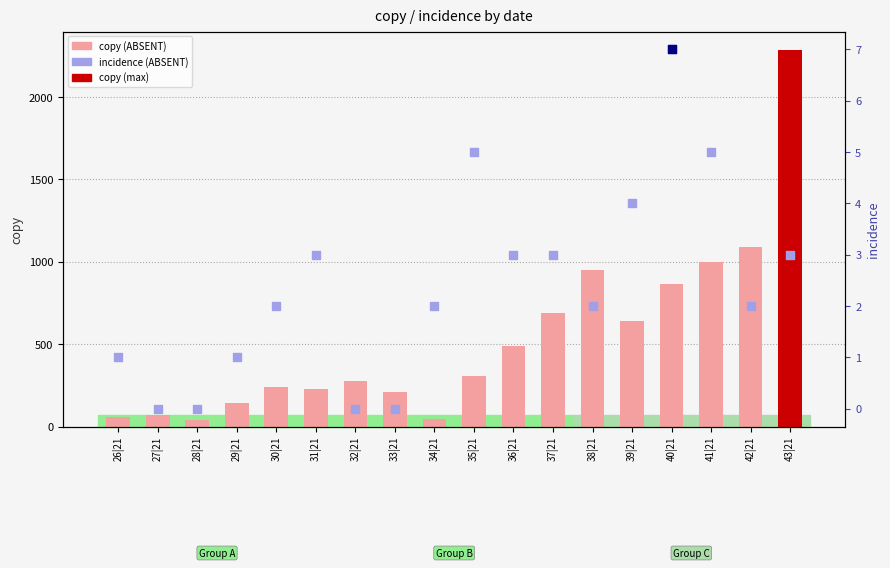

Is the value of incidence at 37|21 greater than the value of copy at 27|21?

No